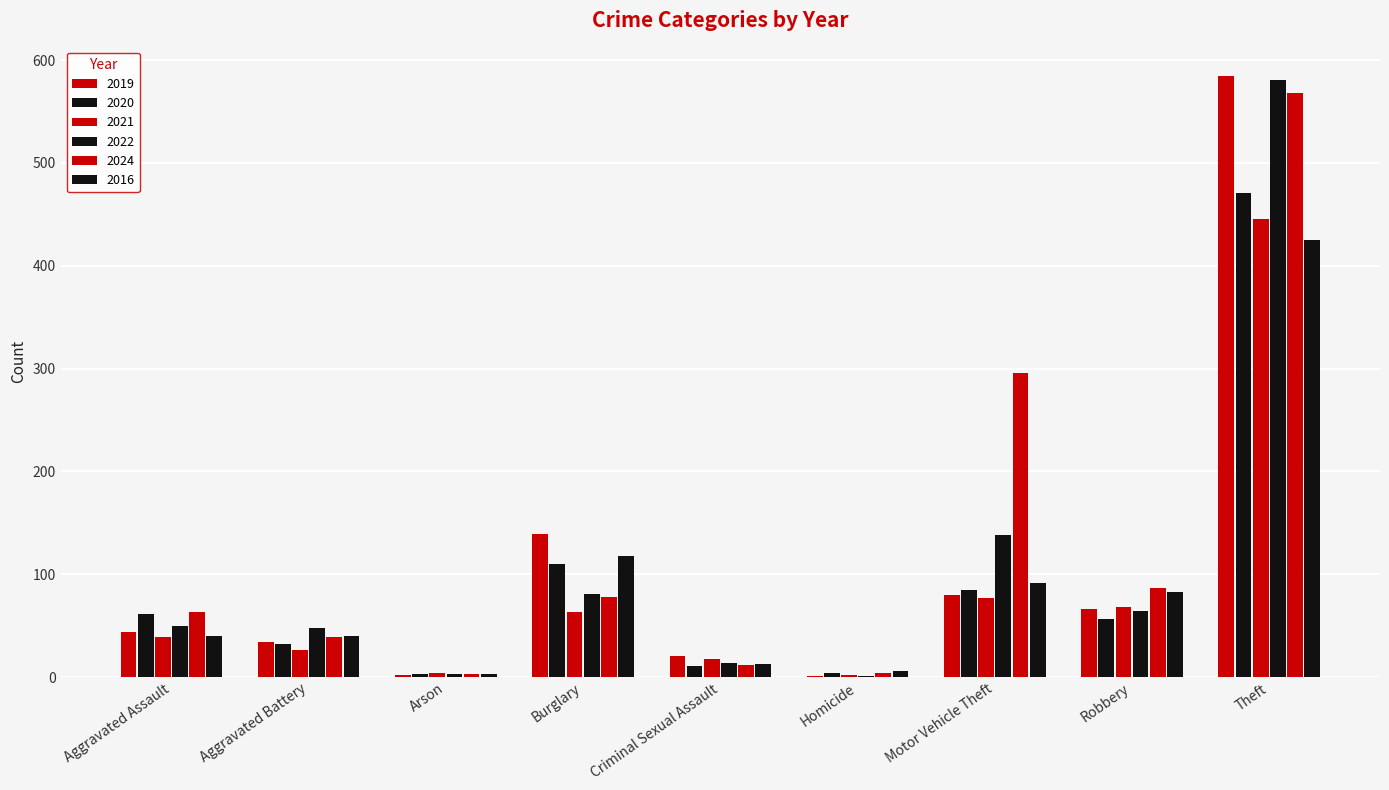

Count the number of categories in the chart.

9